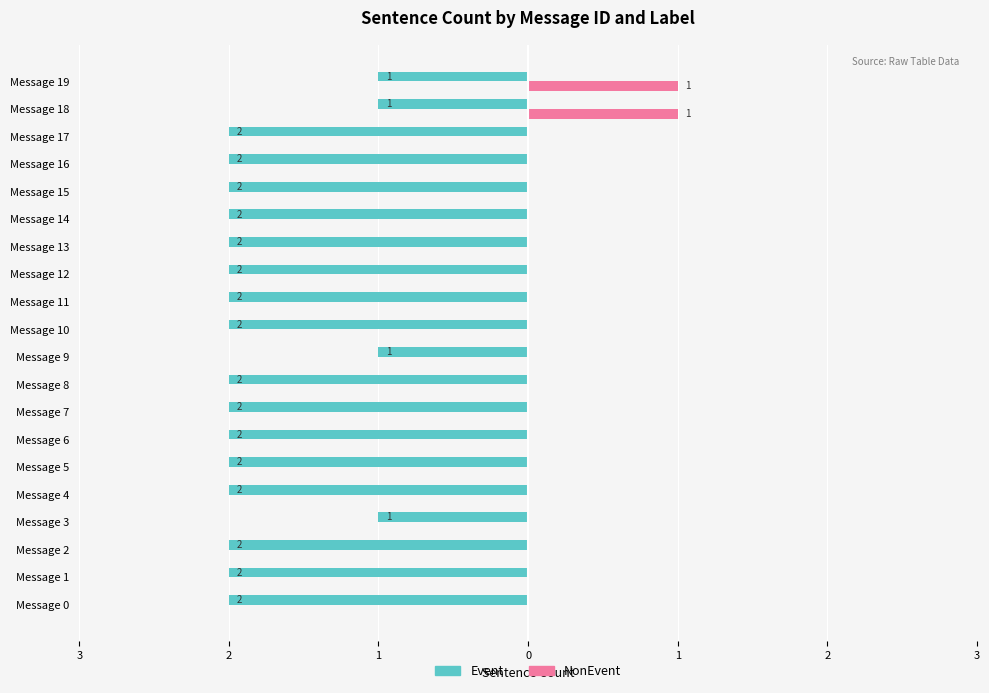

At which category is the sum across all series the highest?

Message 18